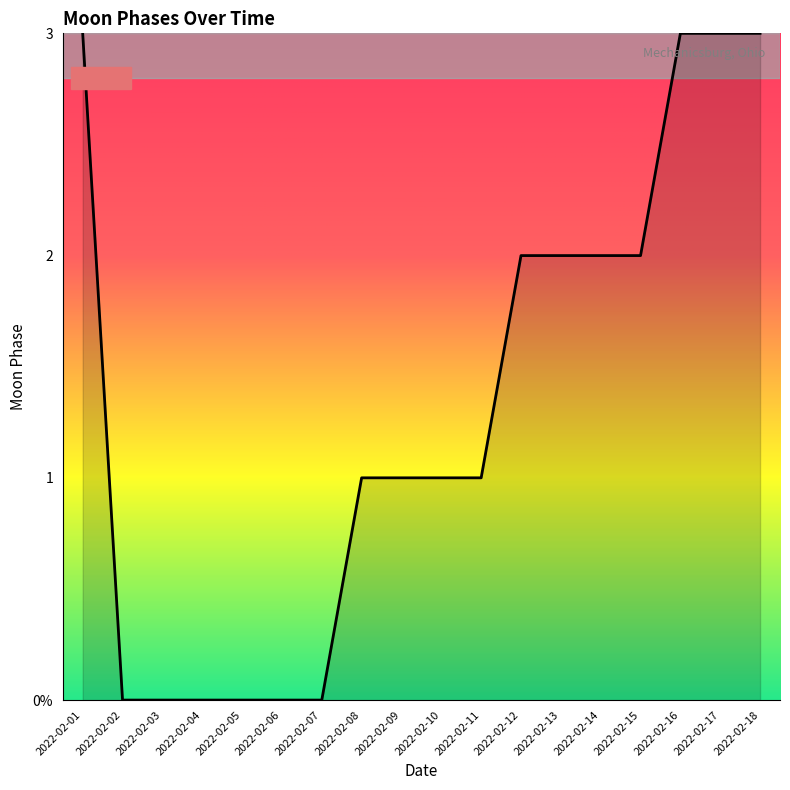

List the labels in order of value, largest first.

2022-02-01, 2022-02-16, 2022-02-17, 2022-02-18, 2022-02-12, 2022-02-13, 2022-02-14, 2022-02-15, 2022-02-08, 2022-02-09, 2022-02-10, 2022-02-11, 2022-02-02, 2022-02-03, 2022-02-04, 2022-02-05, 2022-02-06, 2022-02-07